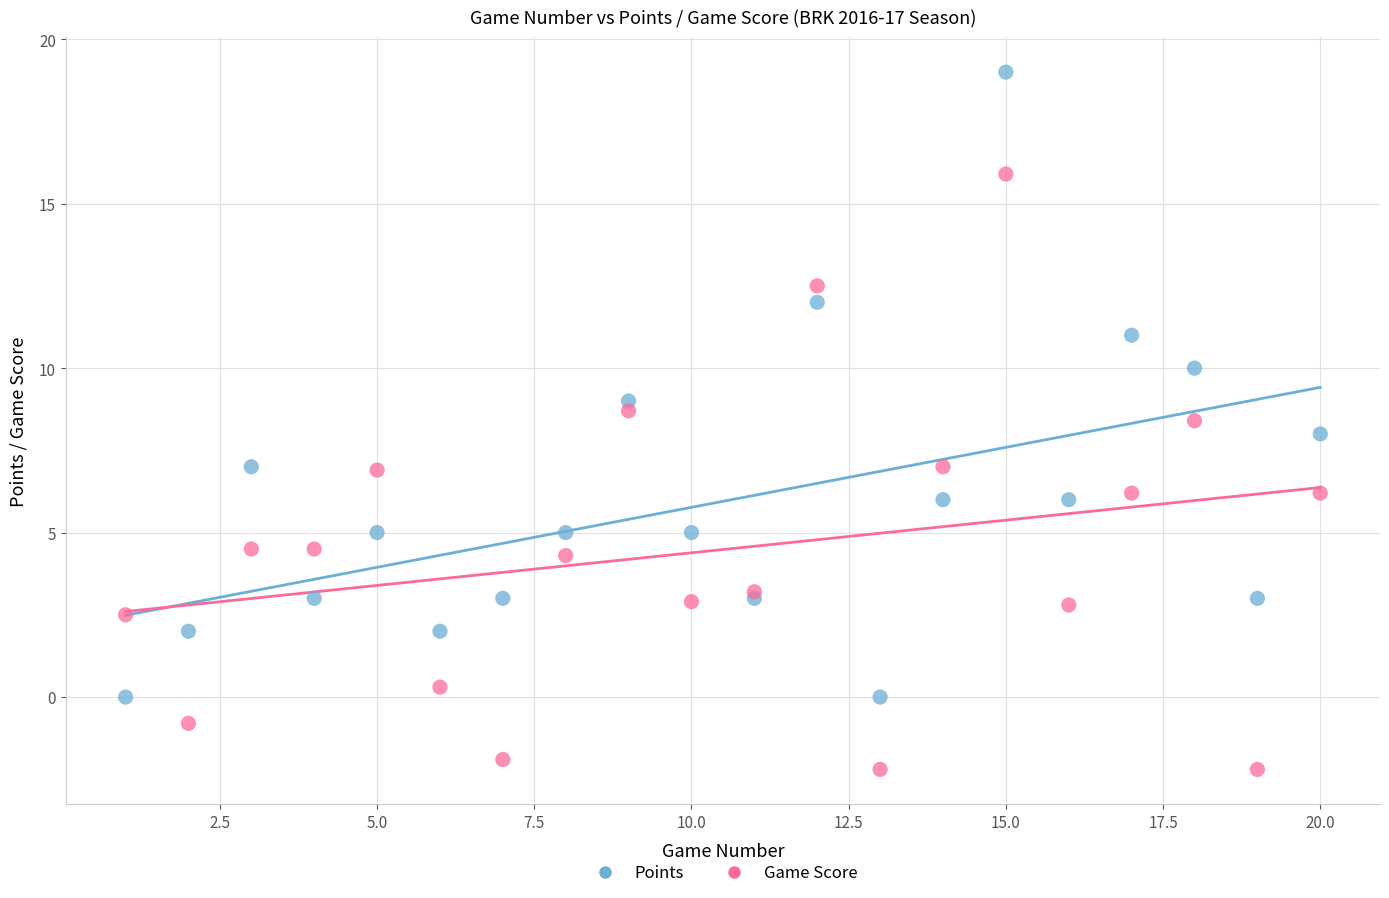

What is the X range (max minus min) for the scatter plot?

19.0